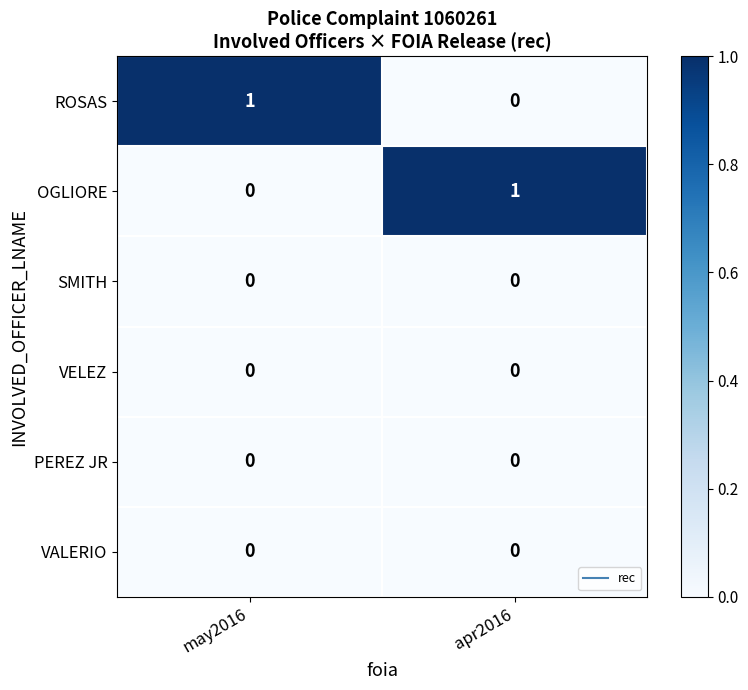

Is the value of PEREZ JR at may2016 greater than the value of OGLIORE at apr2016?

No